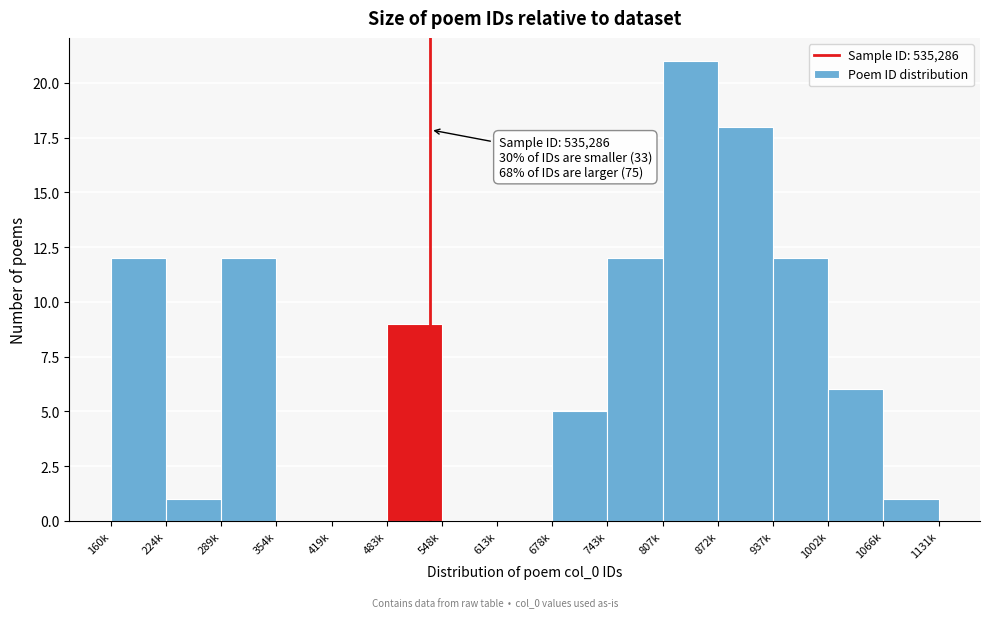

Reading left to right, transcribe all the data shown in this chart.

160k=12	224k=1	289k=12	354k=0	419k=0	483k=9	548k=0	613k=0	678k=5	743k=12	807k=21	872k=18	937k=12	1002k=6	1066k=1